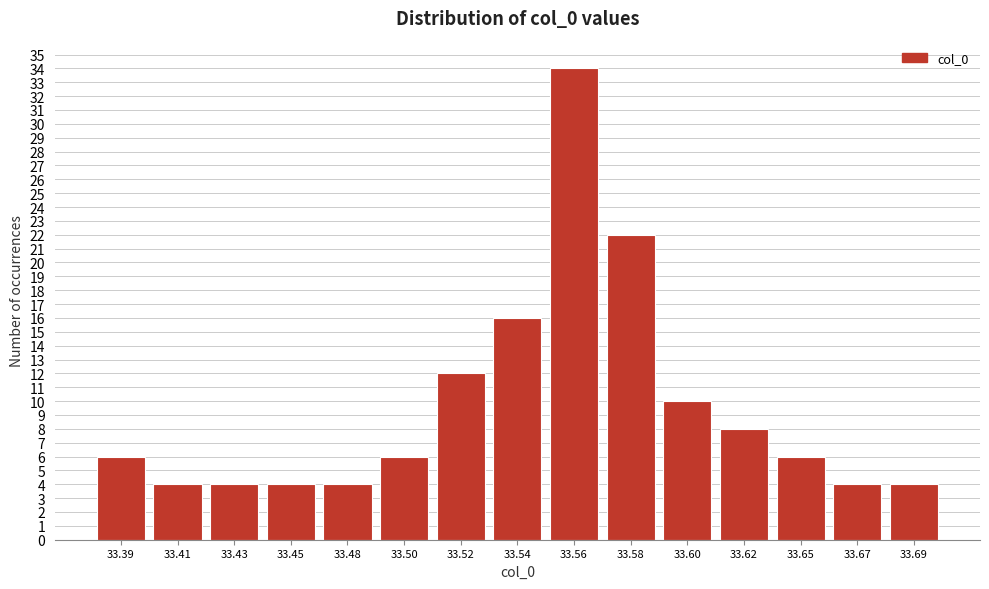

Reading right to left, transcribe all the data shown in this chart.

33.69=4	33.67=4	33.65=6	33.62=8	33.60=10	33.58=22	33.56=34	33.54=16	33.52=12	33.50=6	33.48=4	33.45=4	33.43=4	33.41=4	33.39=6